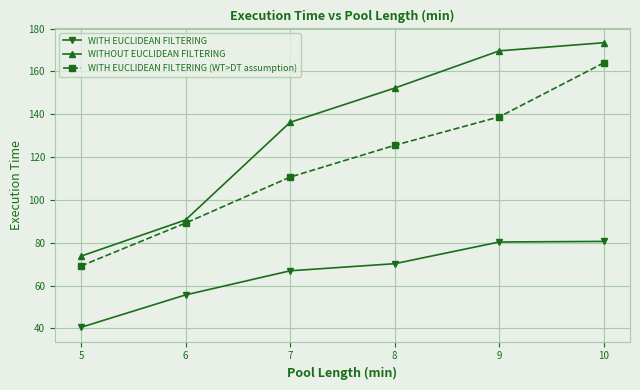

What is the minimum value for WITHOUT EUCLIDEAN FILTERING?

73.7